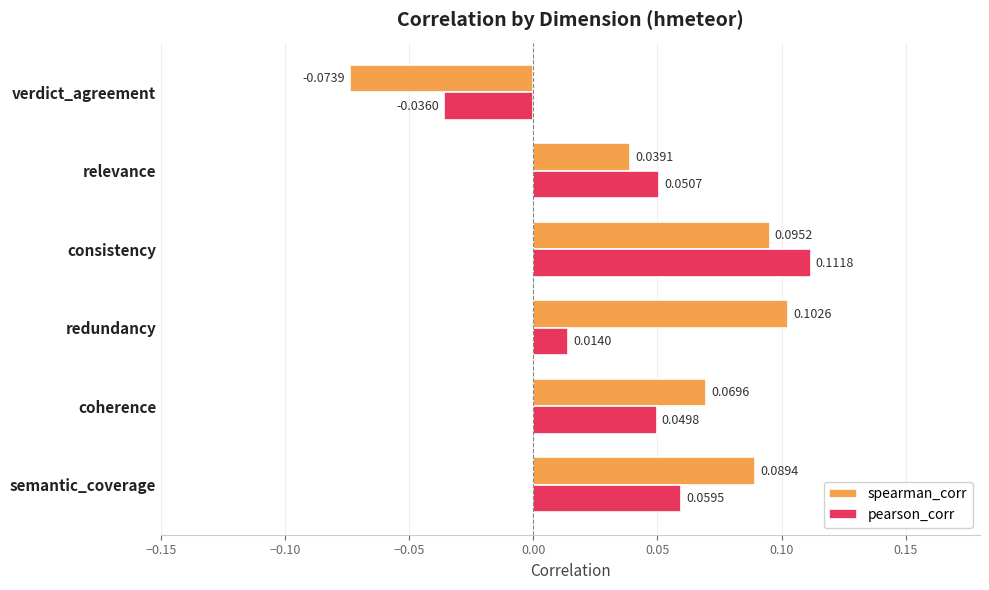

Count the number of data series in this chart.

2